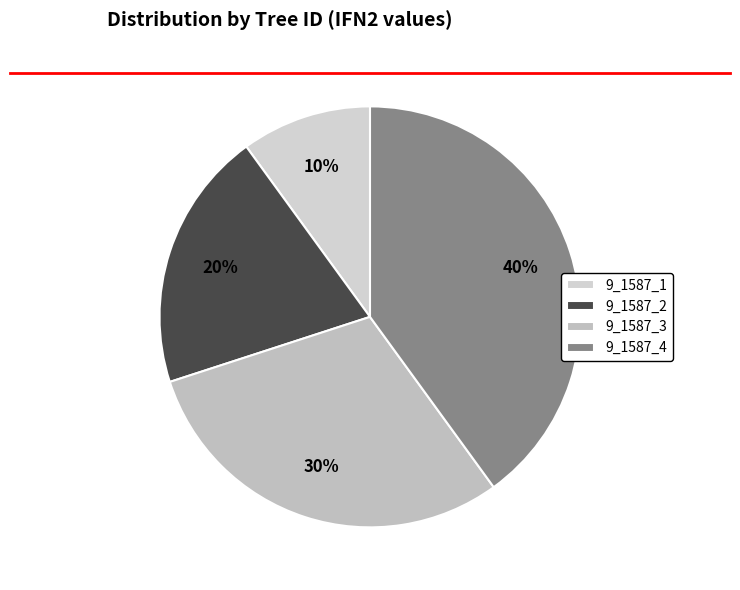

Which slice is the largest?

9_1587_4